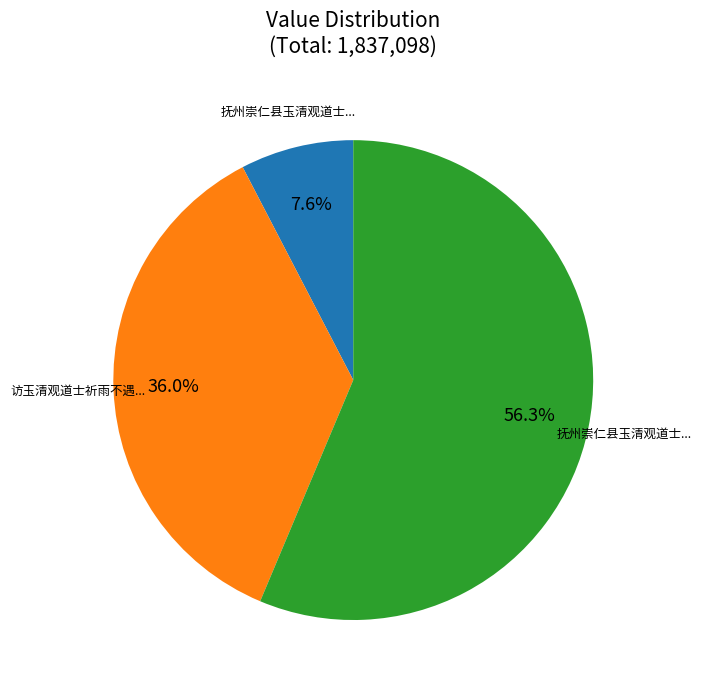

How many segments does this pie chart have?

3